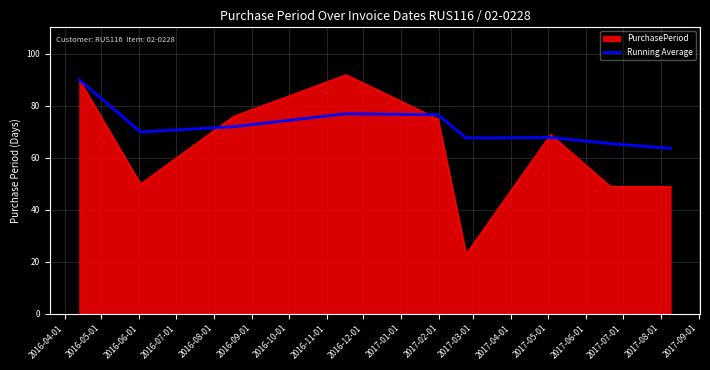

What is the maximum value for PurchasePeriod?

92.0